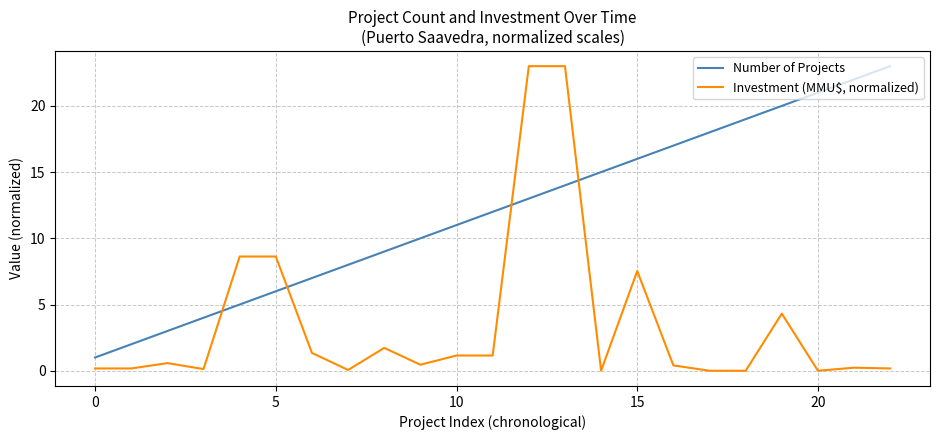

List the series in order of their overall mean, highest first.

Number of Projects, Investment (MMU$, normalized)